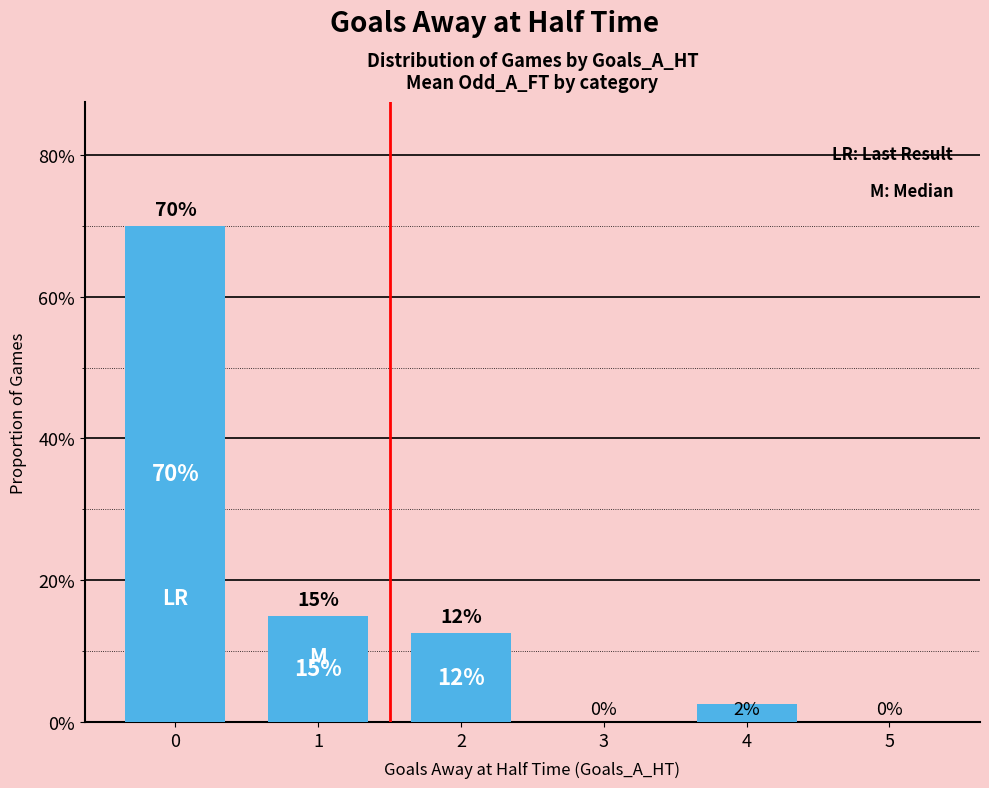

What is the change in value from 0 to 4?

-0.7